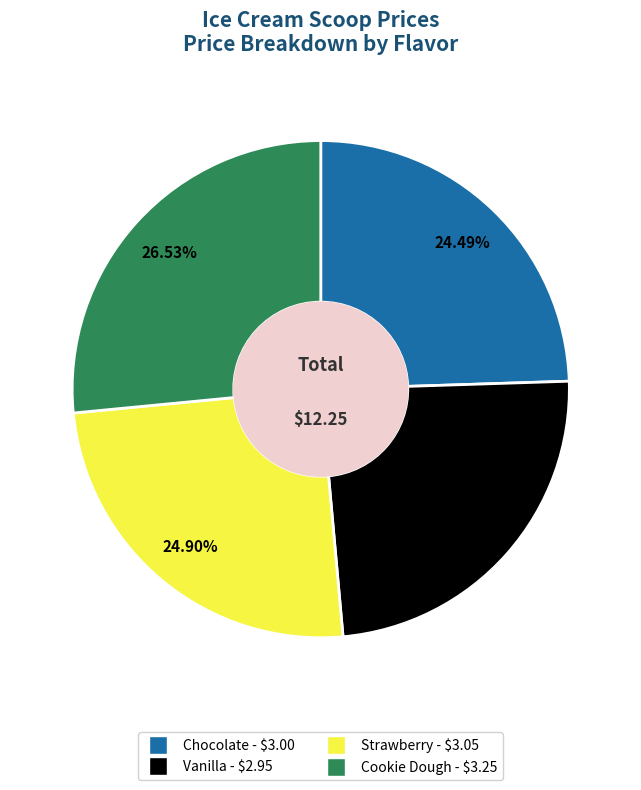

Which category has the biggest portion of the pie?

Cookie Dough - $3.25